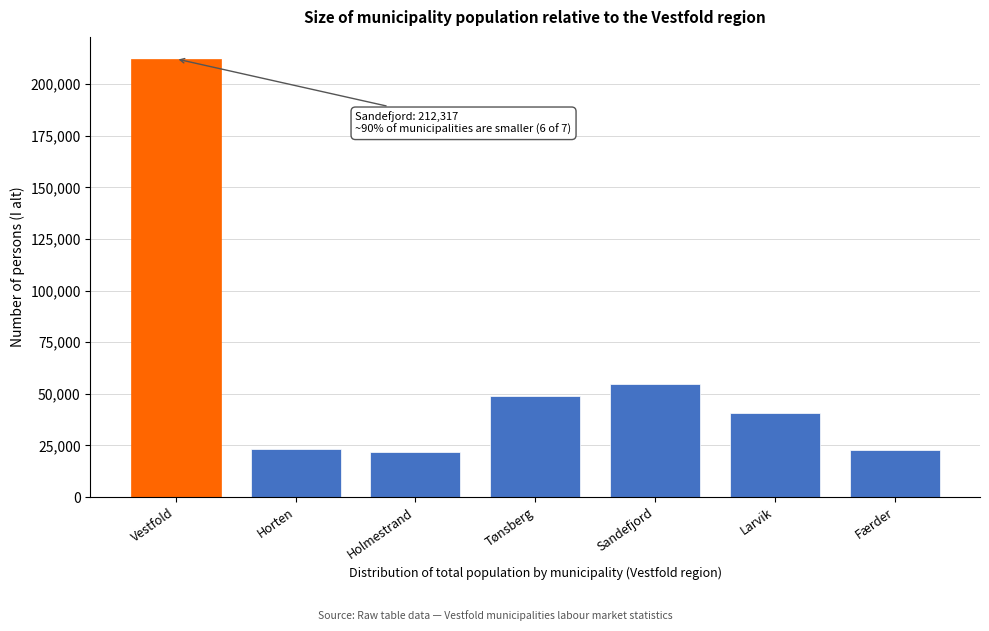

Between Sandefjord and Holmestrand, which is larger?

Sandefjord